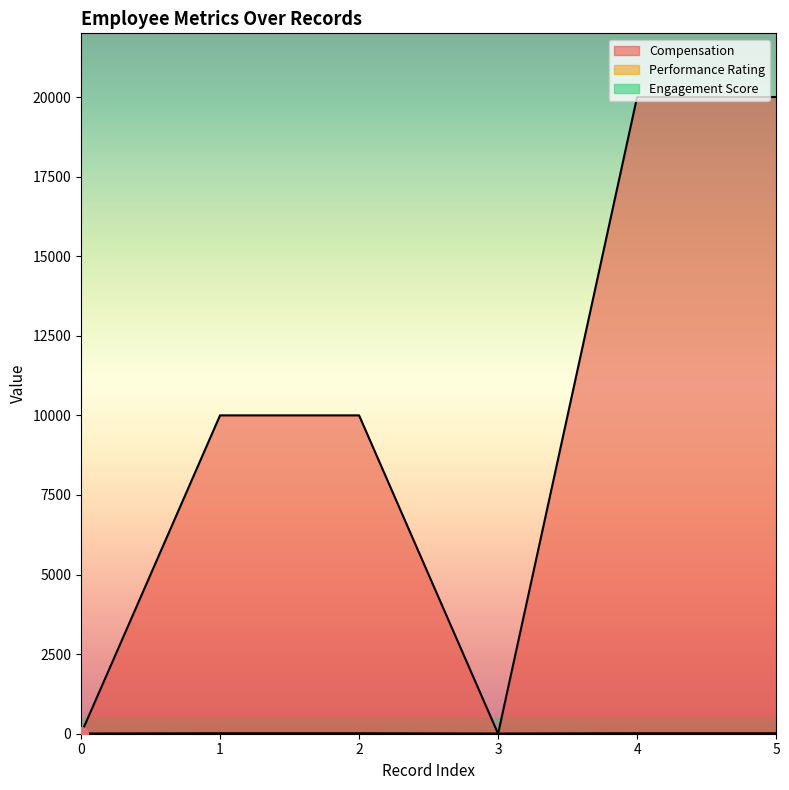

Is it true that Engagement Score equals 2.8 at 0?

False